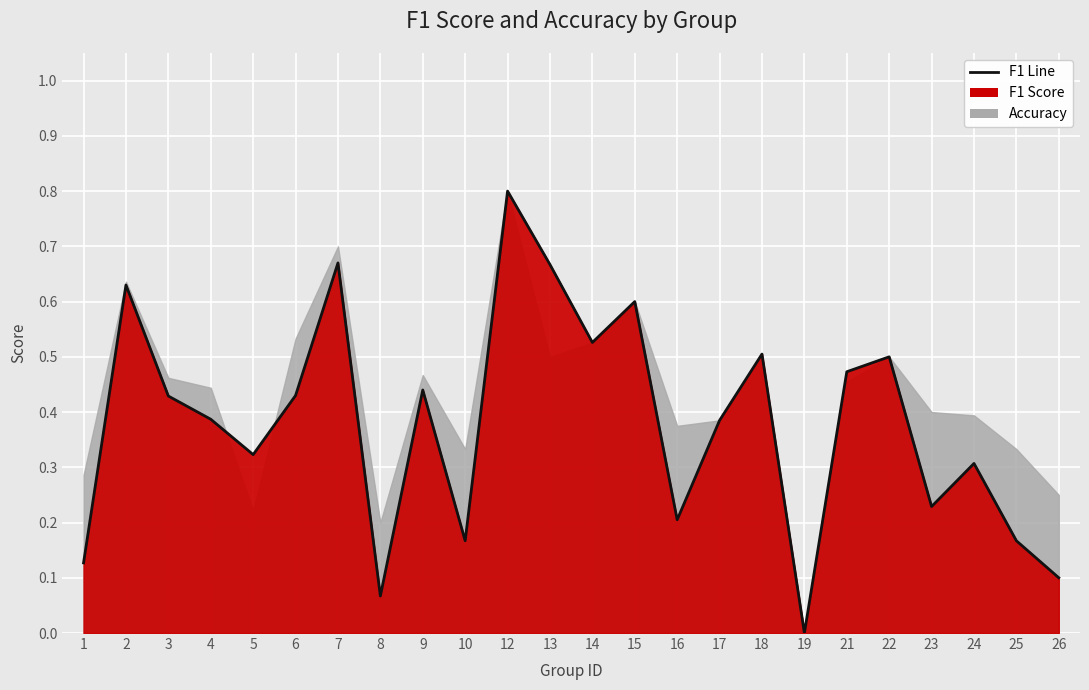

What is the difference between the values at 15 and 8?

0.5